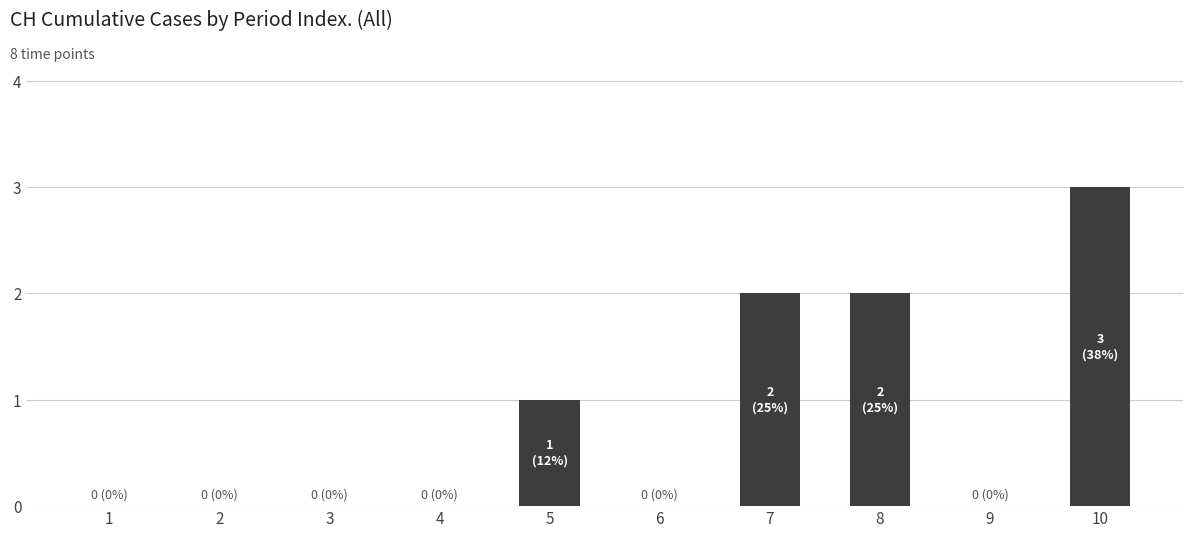

Reading left to right, what are all the values shown in this chart?

0	0	0	0	1	0	2	2	0	3